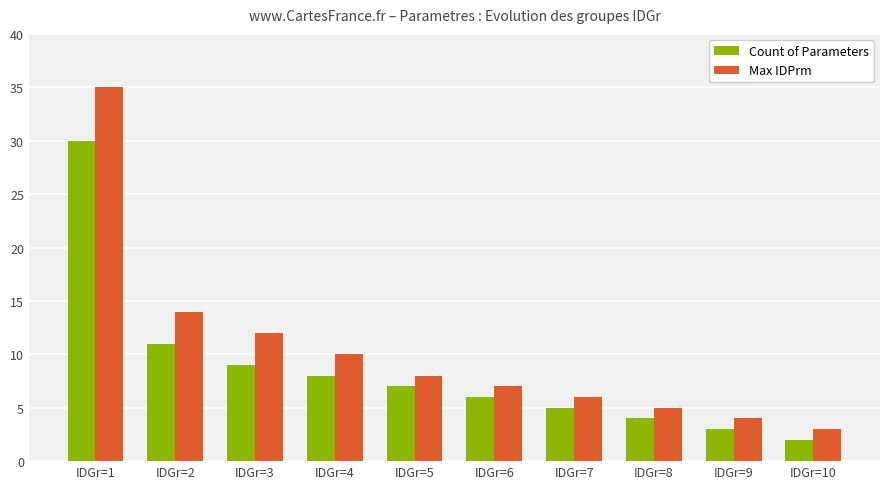

Rank the series by their average value, from lowest to highest.

Count of Parameters, Max IDPrm